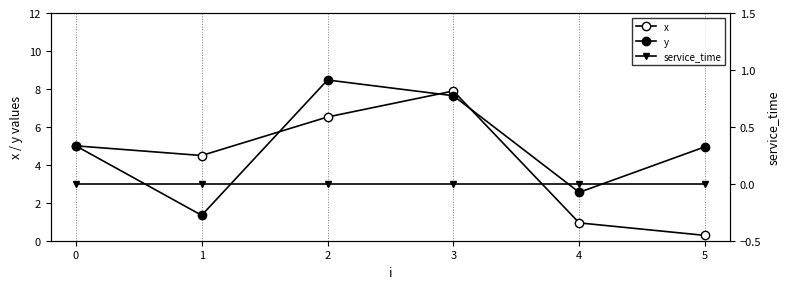

List the series in order of their peak value, highest first.

y, x, service_time